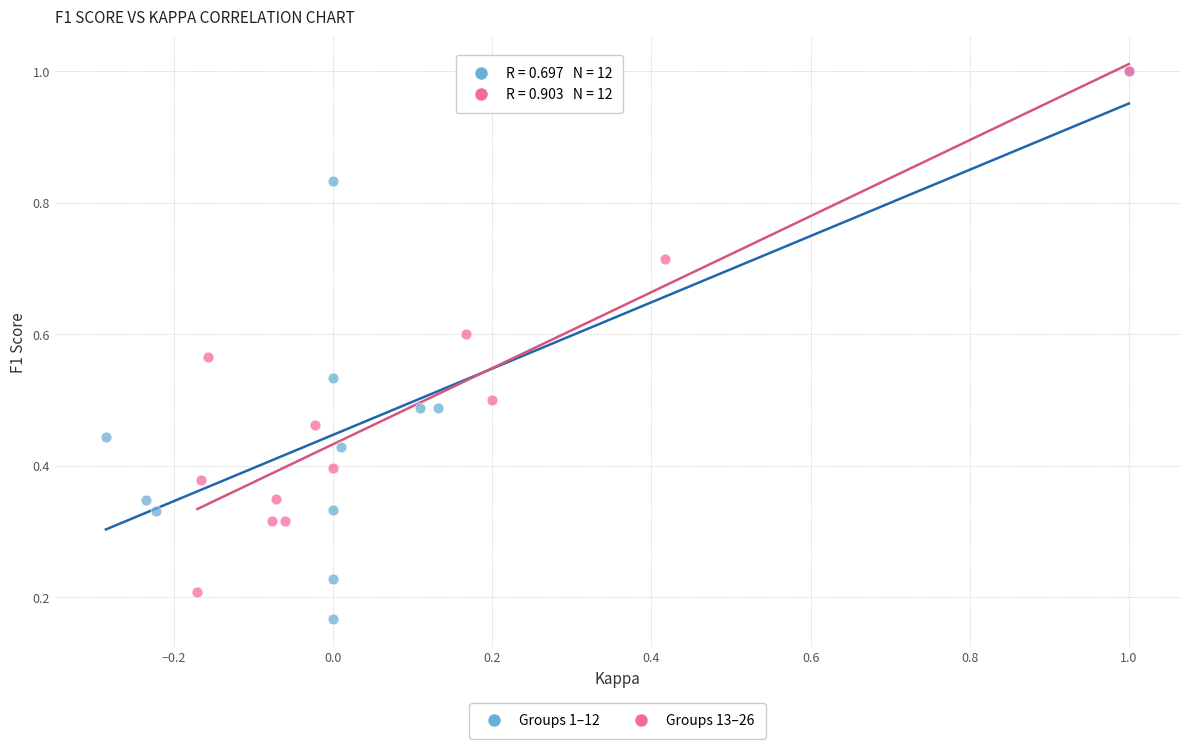

What are all the series names shown in the legend?

Groups 1–12, Groups 13–26